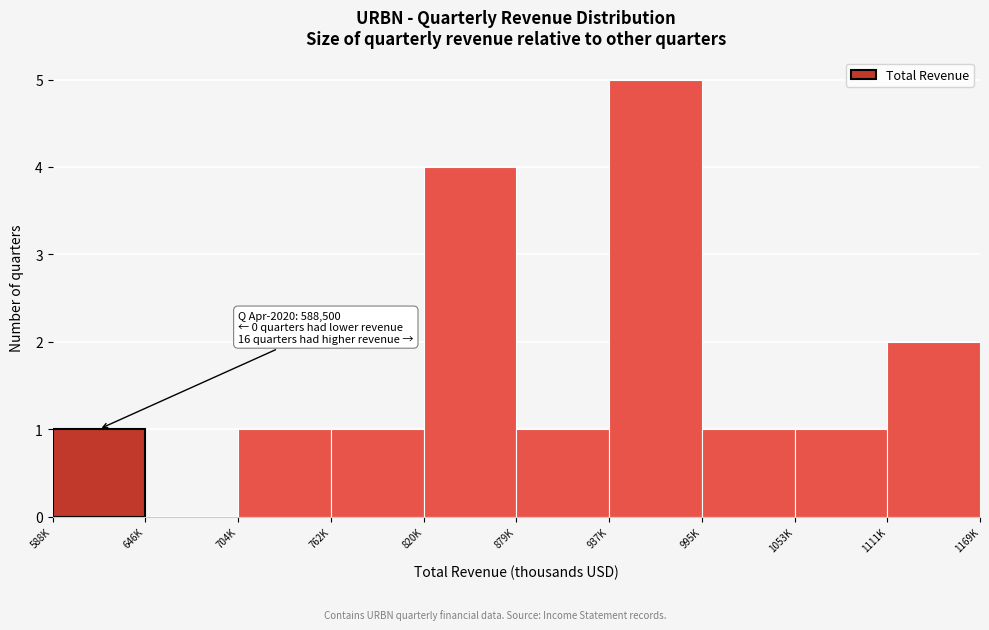

Reading left to right, list all the values displayed in this chart.

588K=1	646K=0	704K=1	762K=1	820K=4	879K=1	937K=5	995K=1	1053K=1	1111K=2